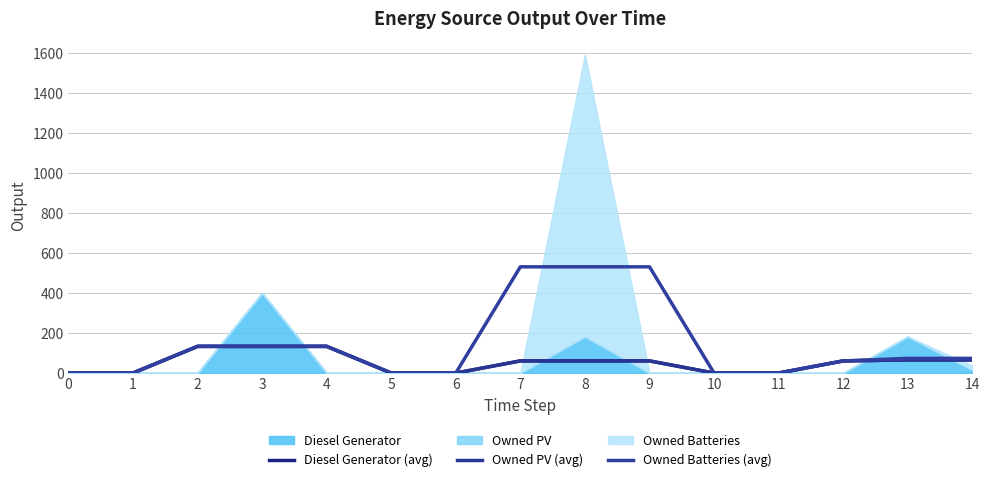

The value of Diesel Generator (avg) at 7 is 13.9. True or false?

False